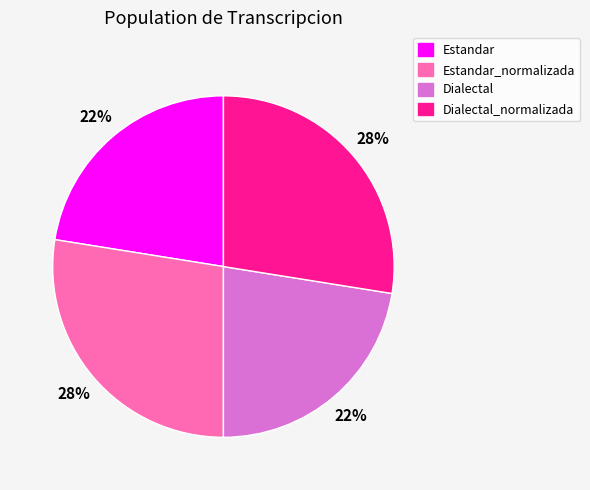

To the nearest percent, what is the average slice percentage?

25%